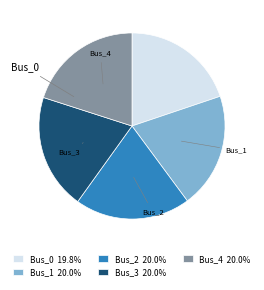

To the nearest percent, what is the average slice percentage?

20%